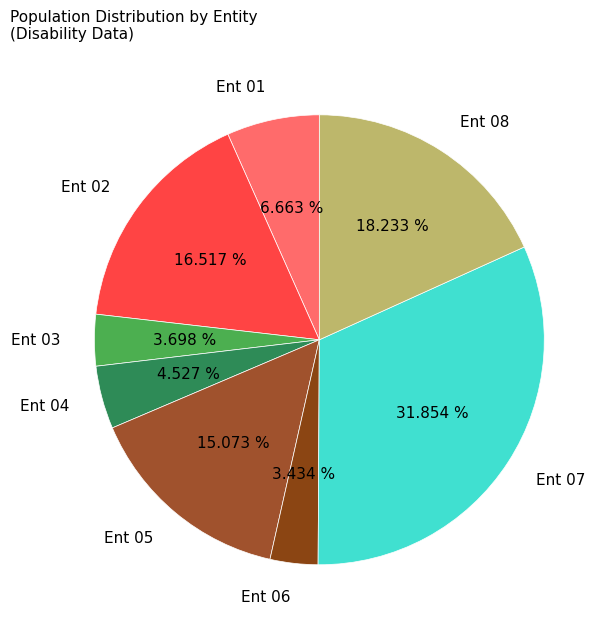

Between Ent 01 and Ent 05, which is larger?

Ent 05